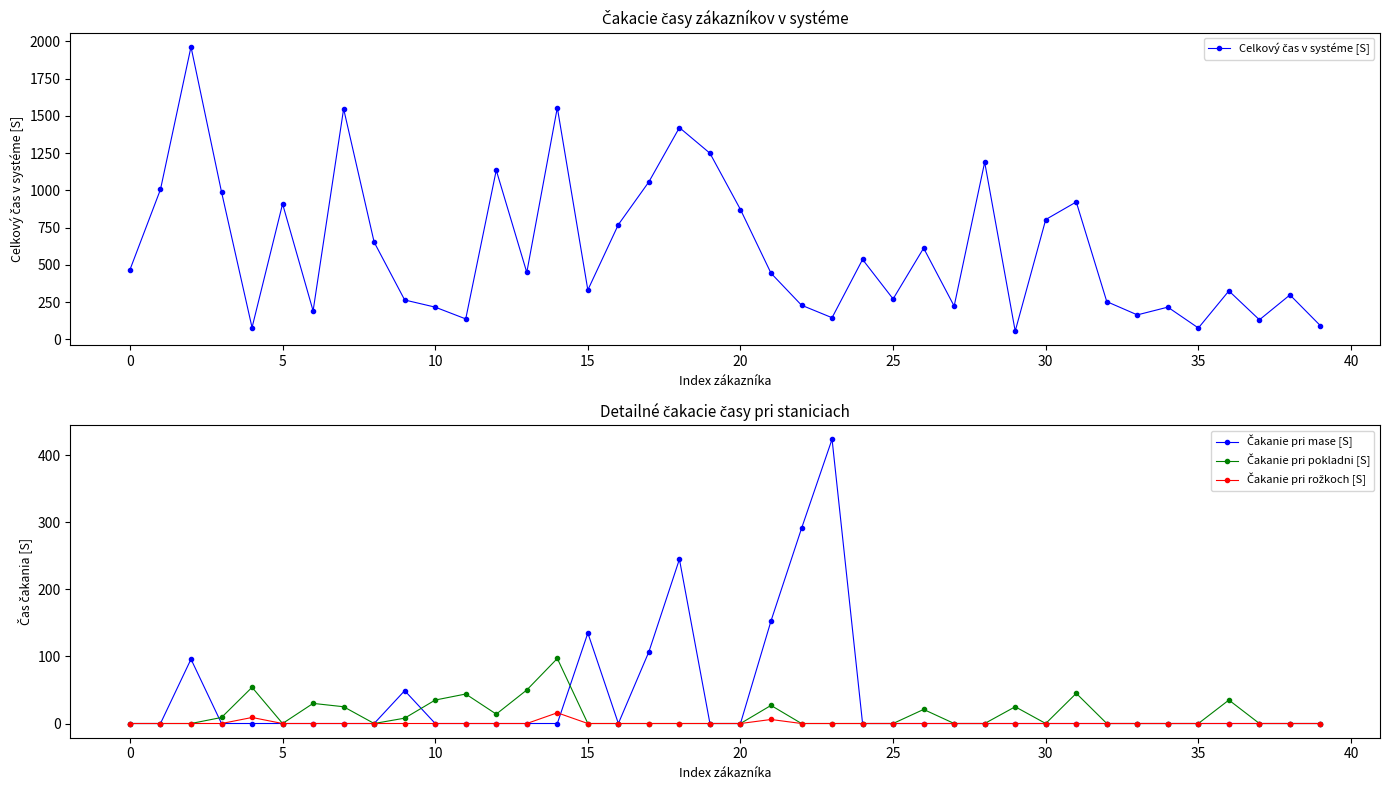

Where is Čakanie pri pokladni [S] nearest to the value 48?

13